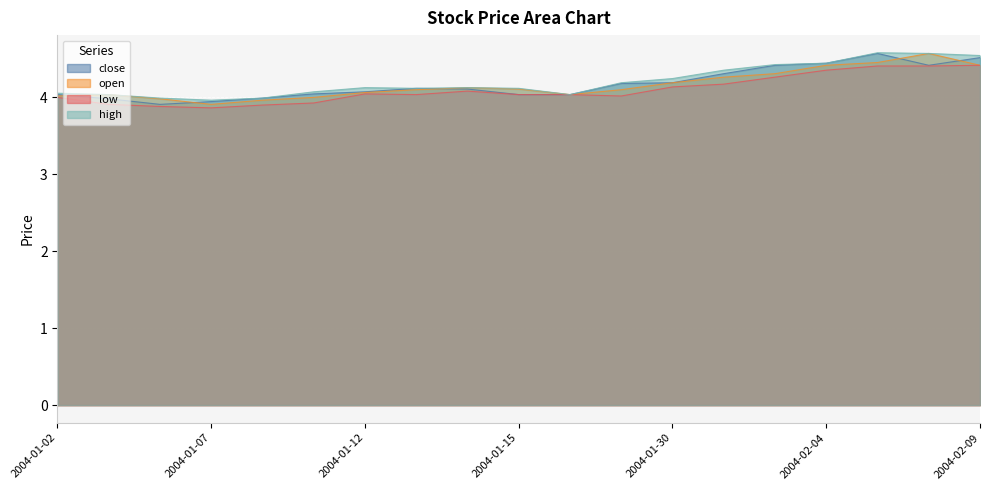

At which category is the sum across all series the highest?

2004-02-05